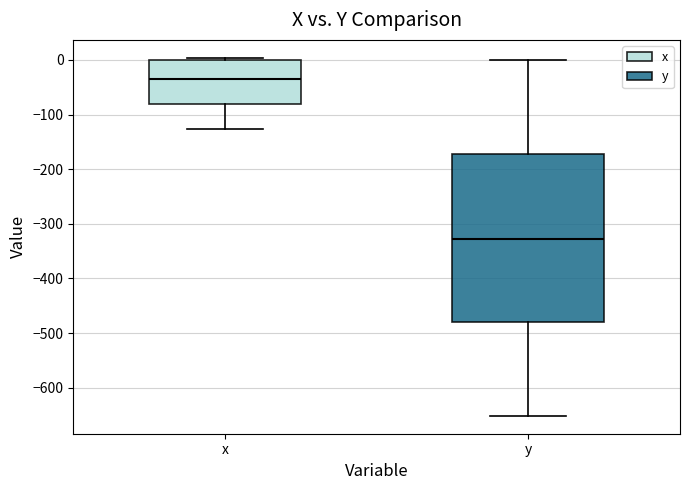

Reading left to right, read every box against the y-axis: the position of its median line, the range the box covers, and the ends of its whiskers. The values are not printed on the chart, so give them approximately, as read against the axis.

x: median -30, box -80 to 0, whiskers -130 to 0 (just above the box's upper edge)
y: median -330, box -480 to -170, whiskers -650 to 0